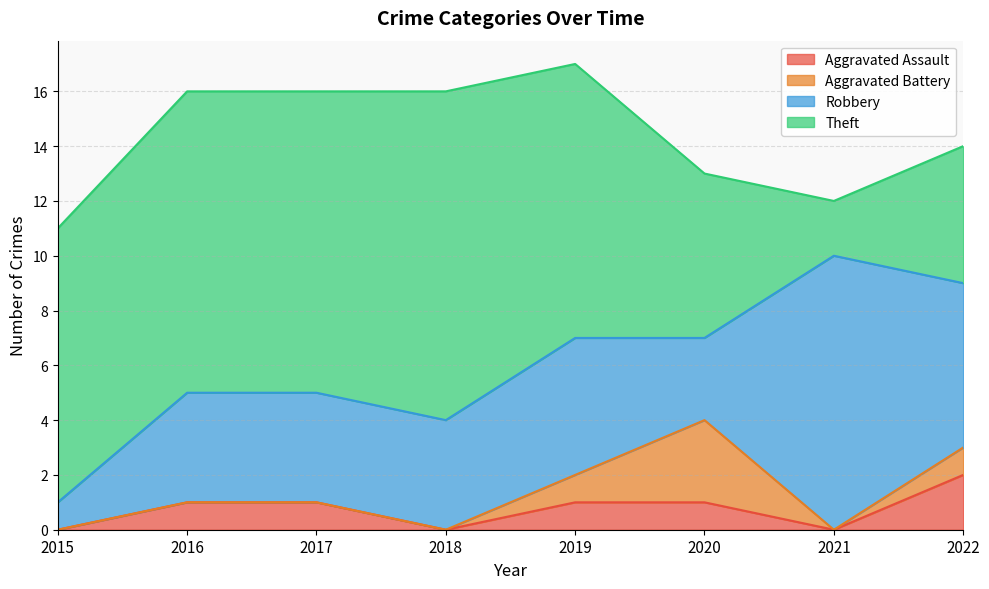

The Robbery series shows 5 at 2019. True or false?

True